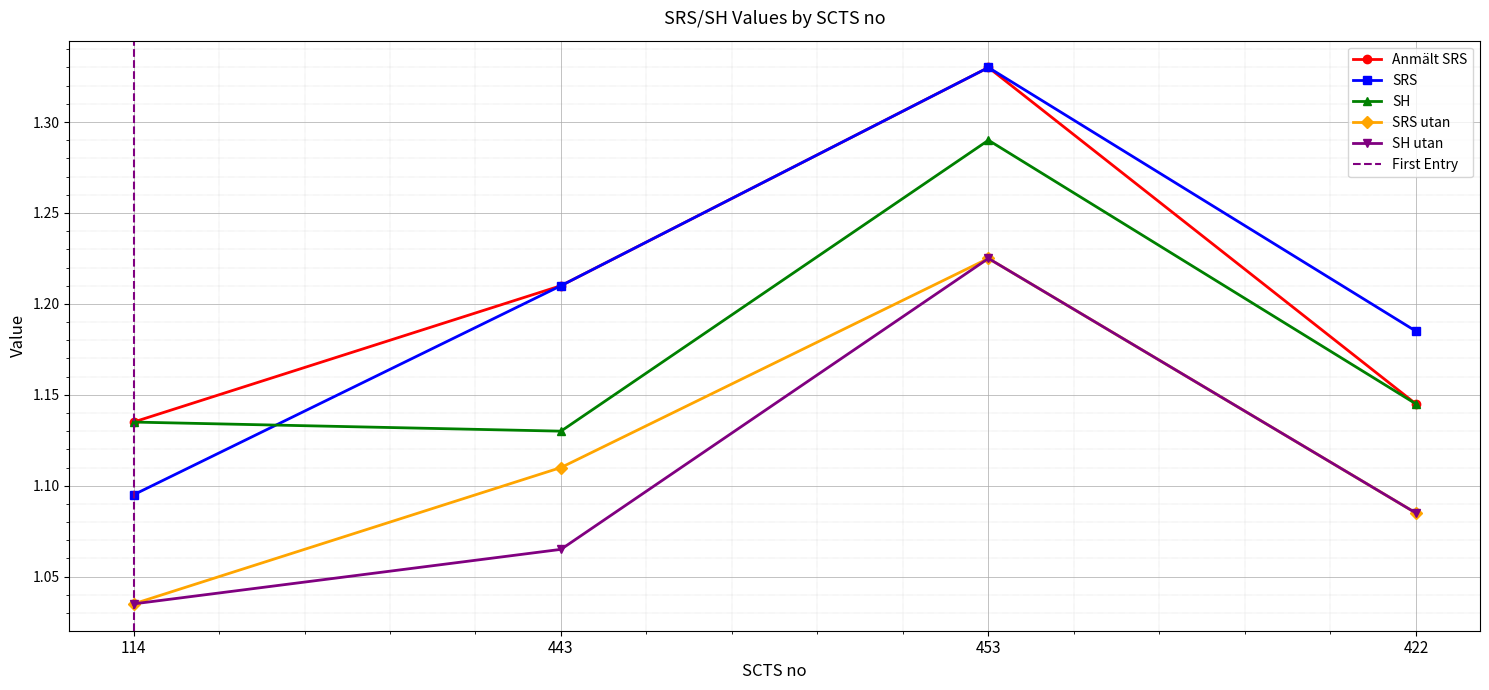

Which series has the largest total across all categories?

Anmält SRS